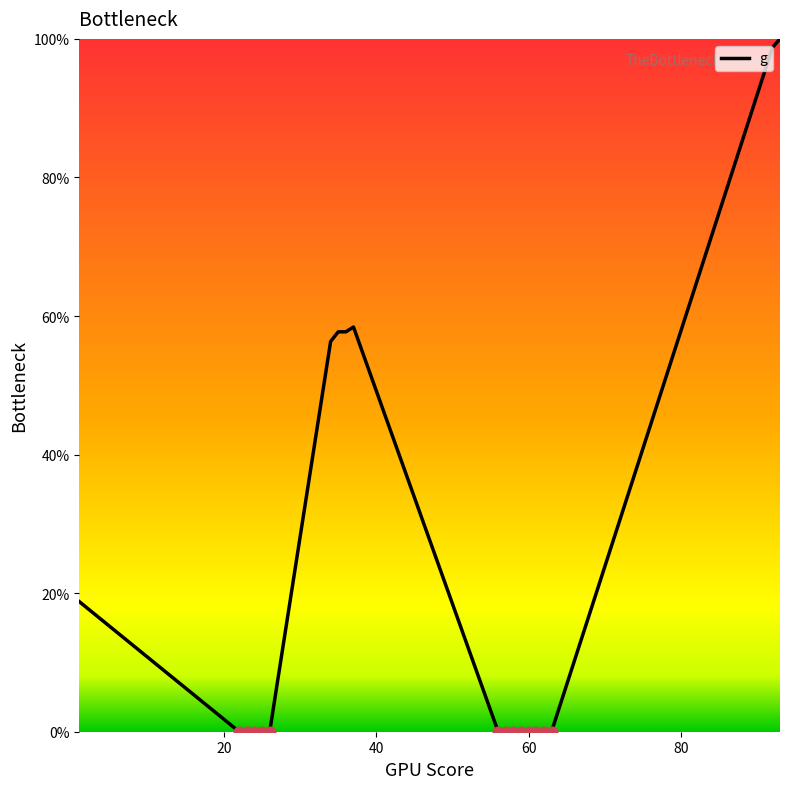

What is the difference between the maximum and minimum values?

100.0